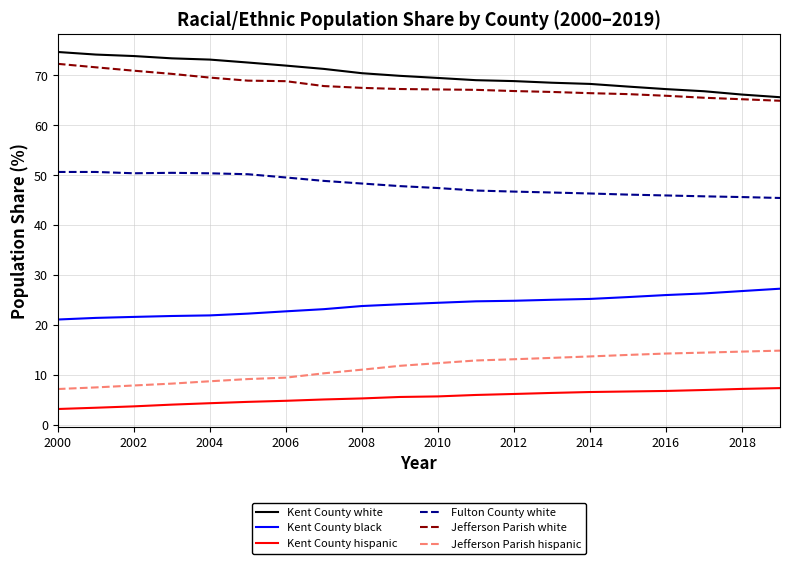

True or false: Jefferson Parish white and Kent County black intersect in this chart.

False